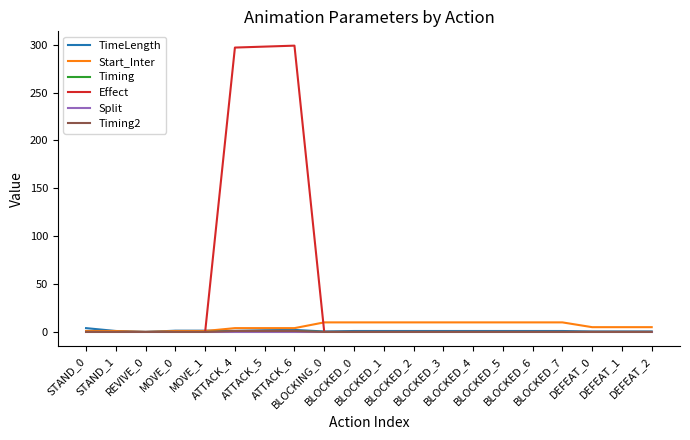

What is the difference between the maximum and second lowest values in the Timing2 series?

1.0